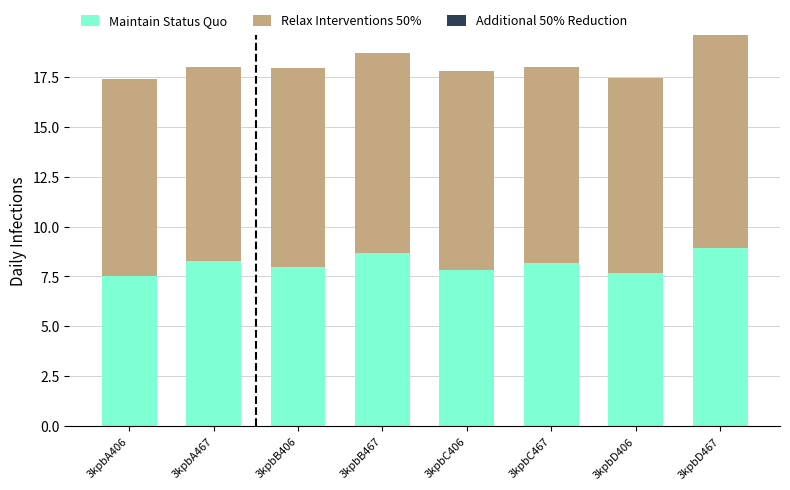

The Maintain Status Quo series shows 11.7 at 3kpbC467. True or false?

False